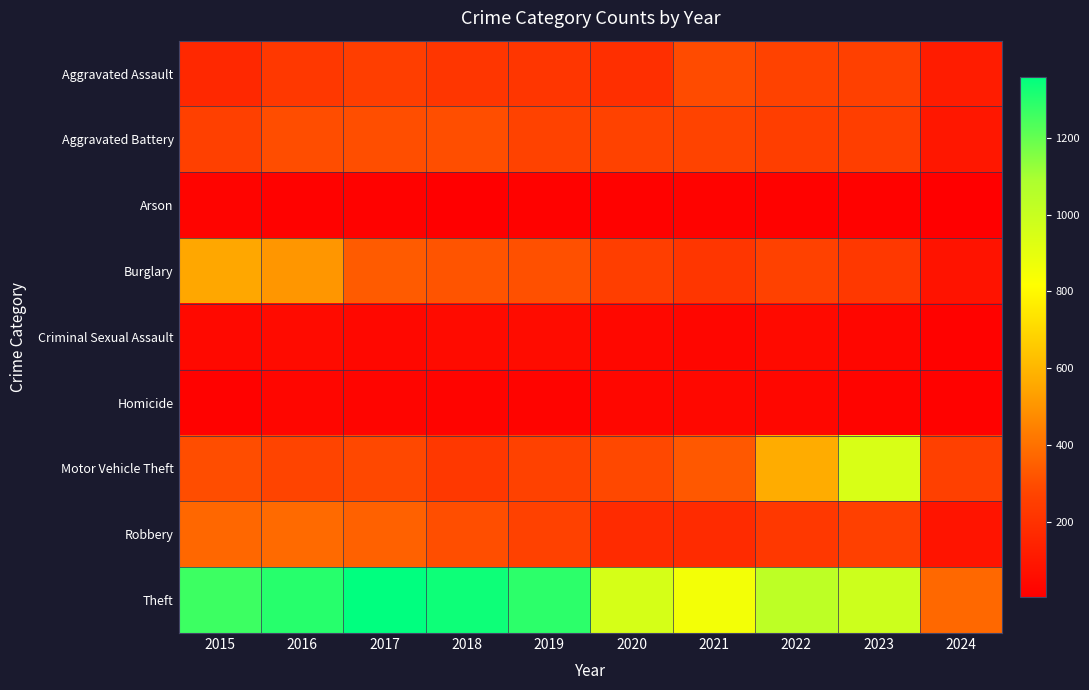

Which has a higher value, 2016 or 2018?

2016